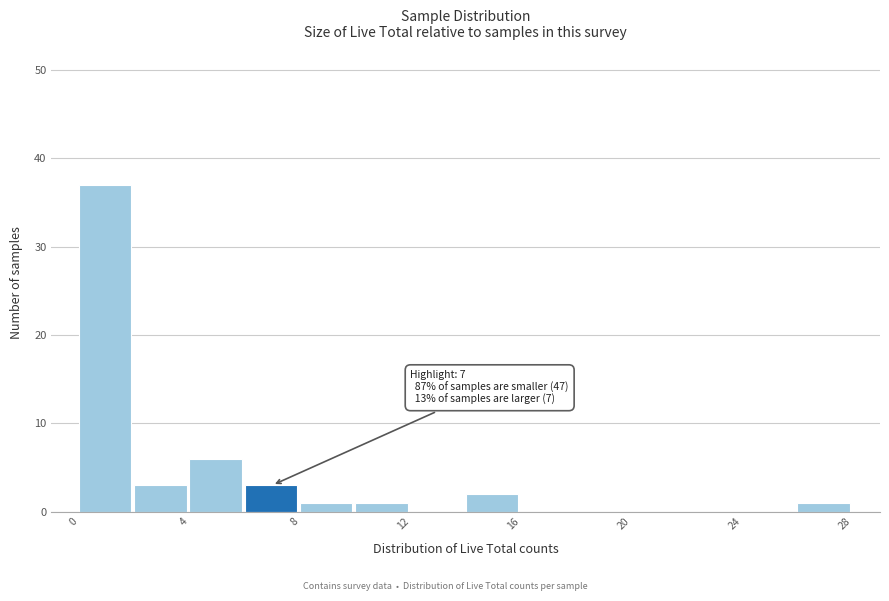

Which range on the x-axis has the tallest bar?

0 to 2